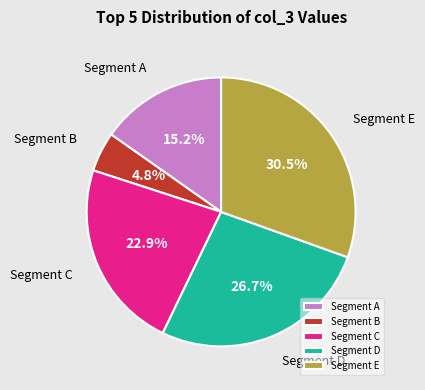

Which category has the smallest portion of the pie?

Segment B